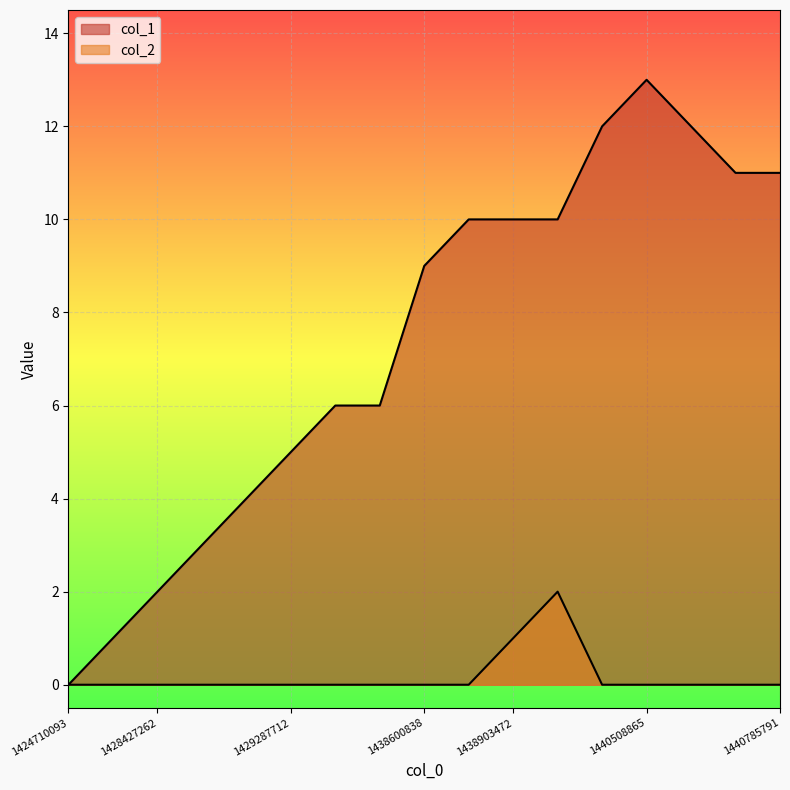

Which category has the highest value in the col_1 series?

1440508865